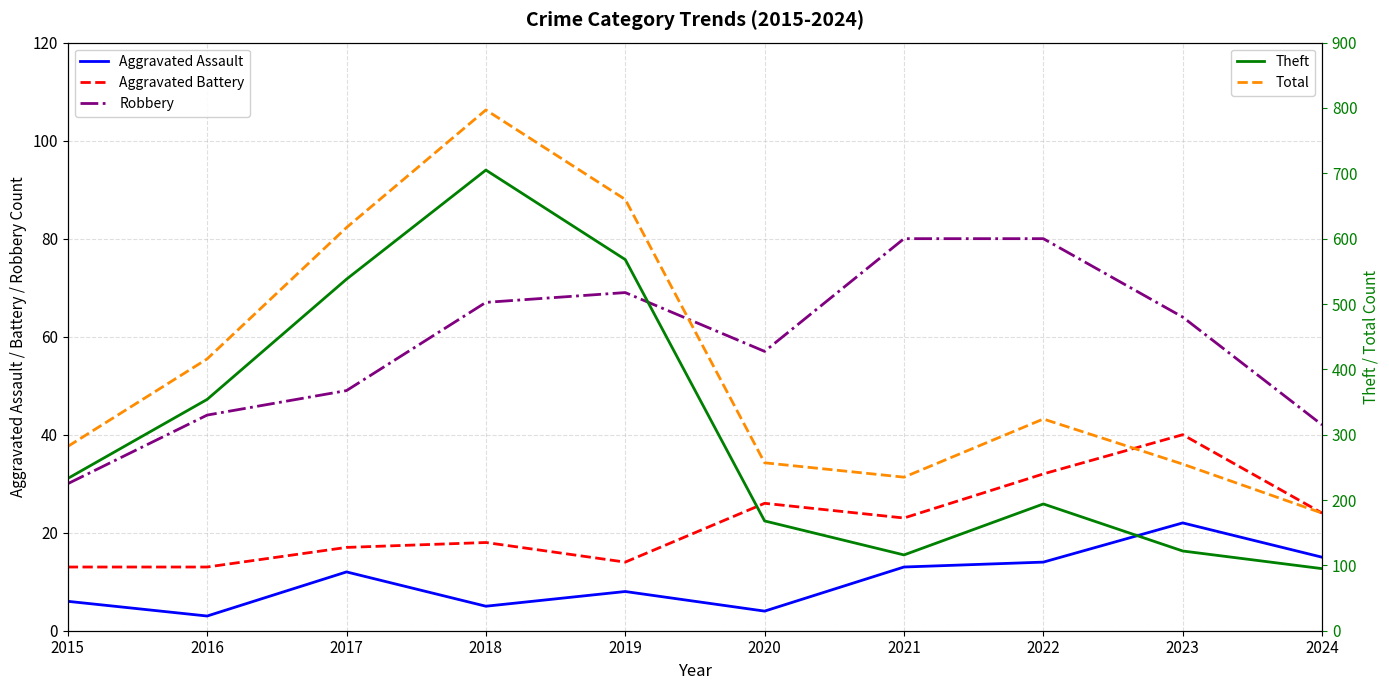

The Total series shows 81 at 2023. True or false?

False